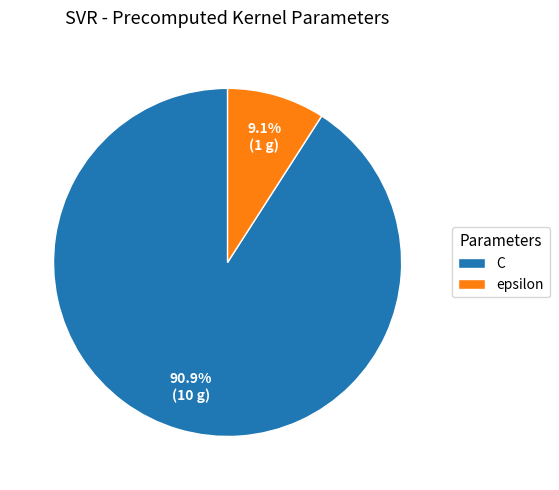

Does C represent more than half of the total?

Yes